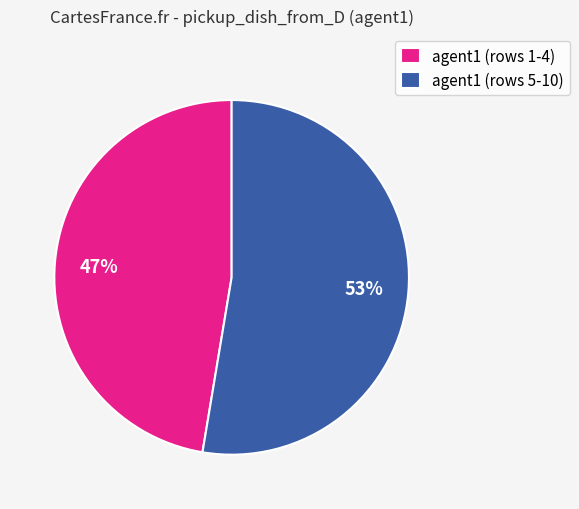

What is the largest slice in the pie chart?

agent1 (rows 5-10)